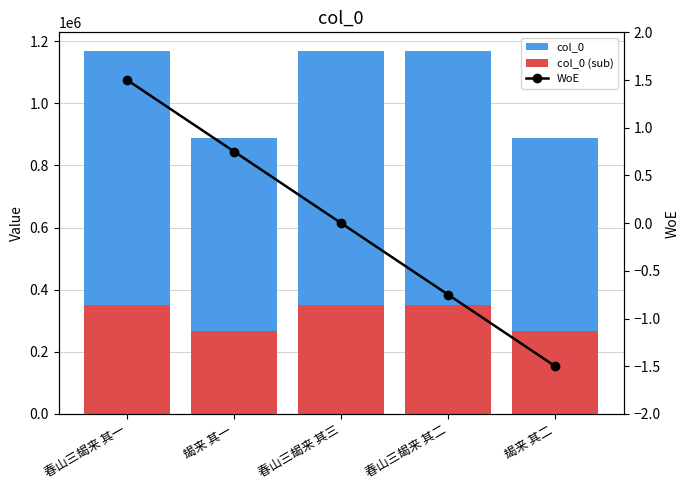

Where is WoE nearest to the value 0?

春山三朅来 其三